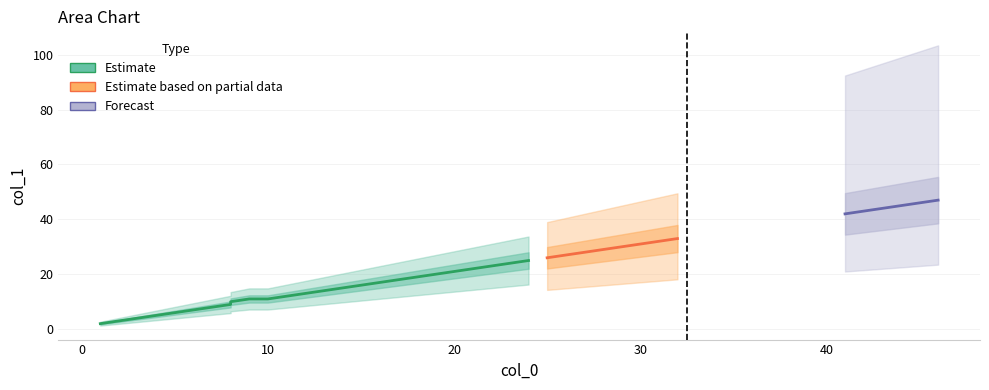

What is the smallest value displayed?

2